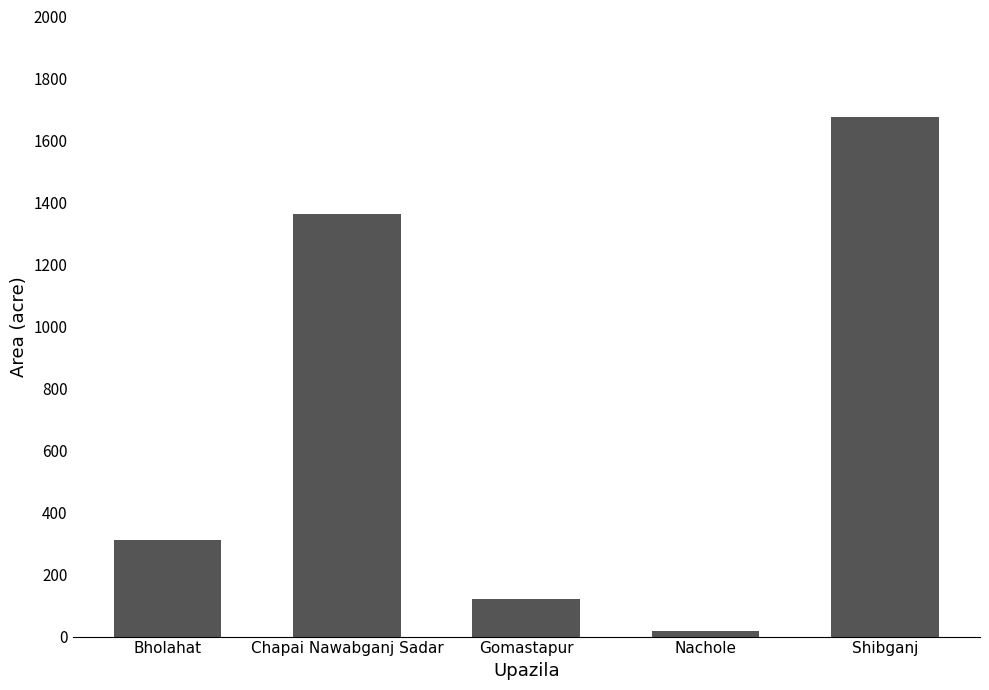

What is the minimum value shown in the chart?

17